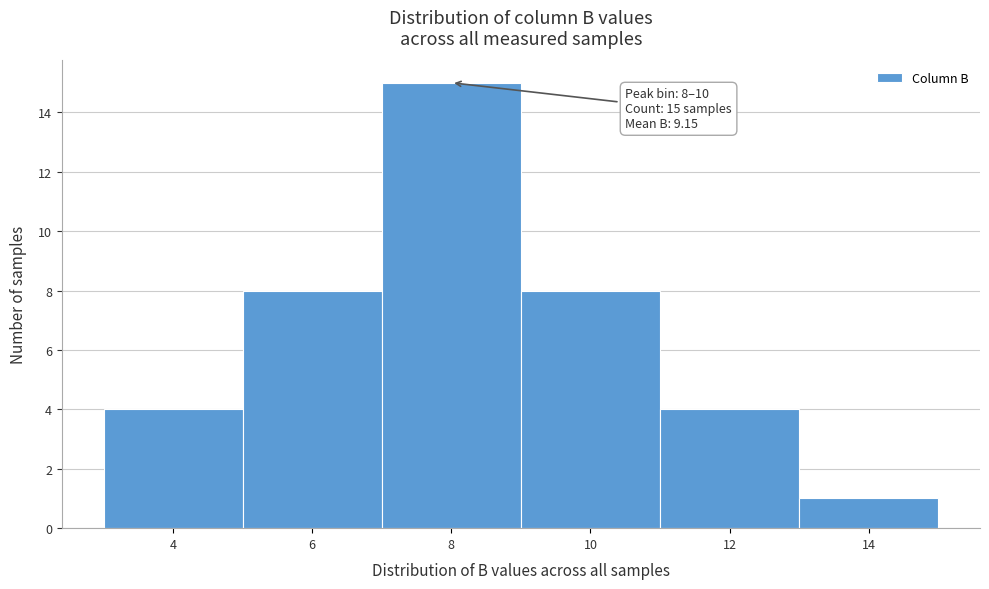

Reading left to right, what are all the values shown in this chart?

4=4	6=8	8=15	10=8	12=4	14=1